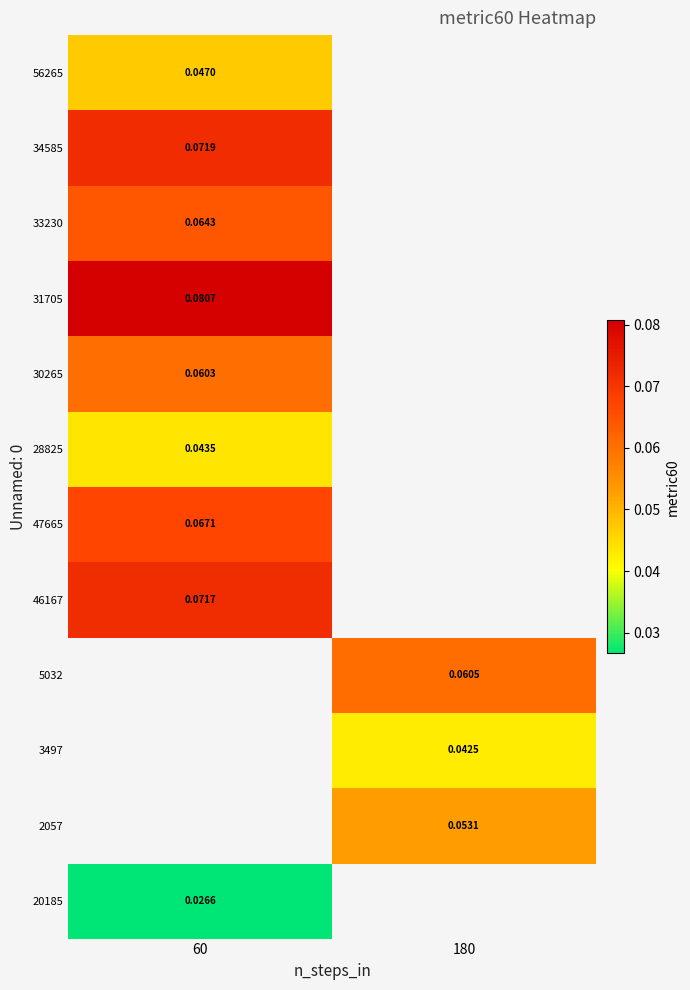

Where is 46167 nearest to the value 0?

60